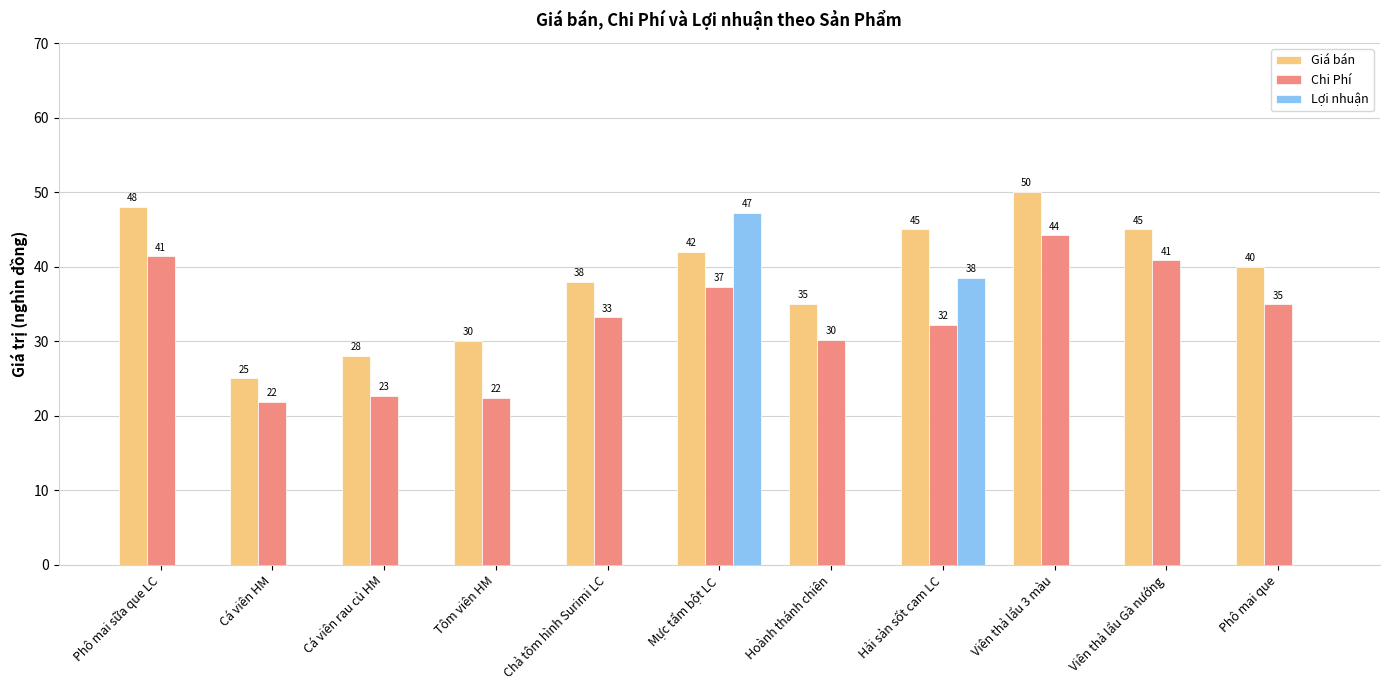

What are all the series names shown in the legend?

Giá bán, Chi Phí, Lợi nhuận